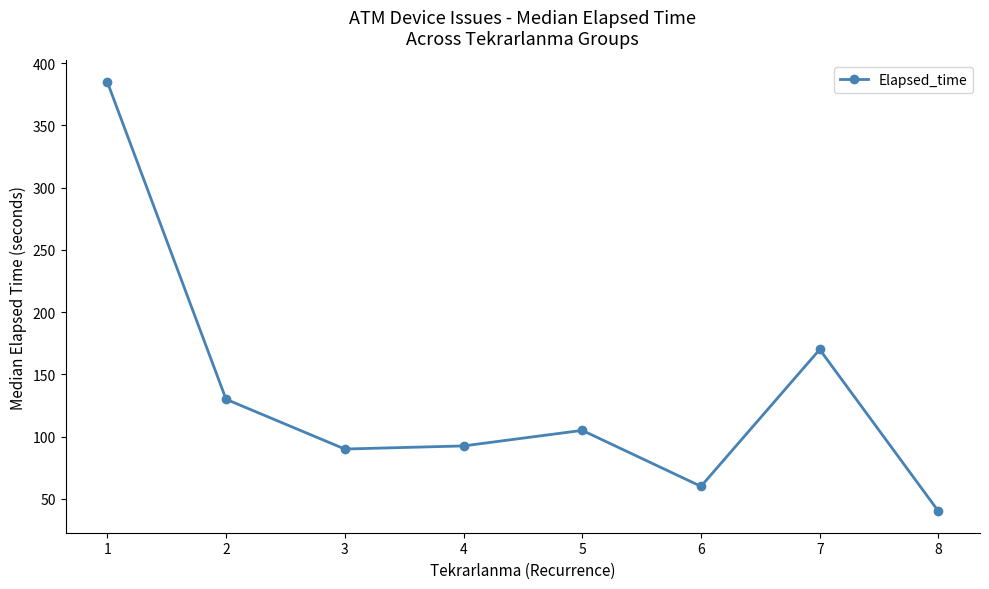

What is the value of the 6th point from the left?

60.0